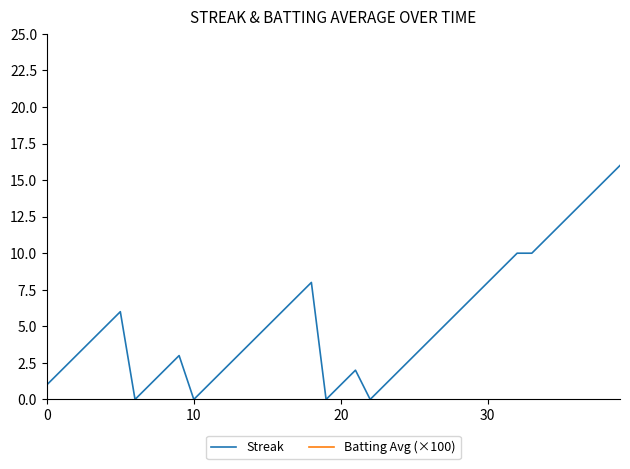

What is the maximum value shown in the chart?

30.5